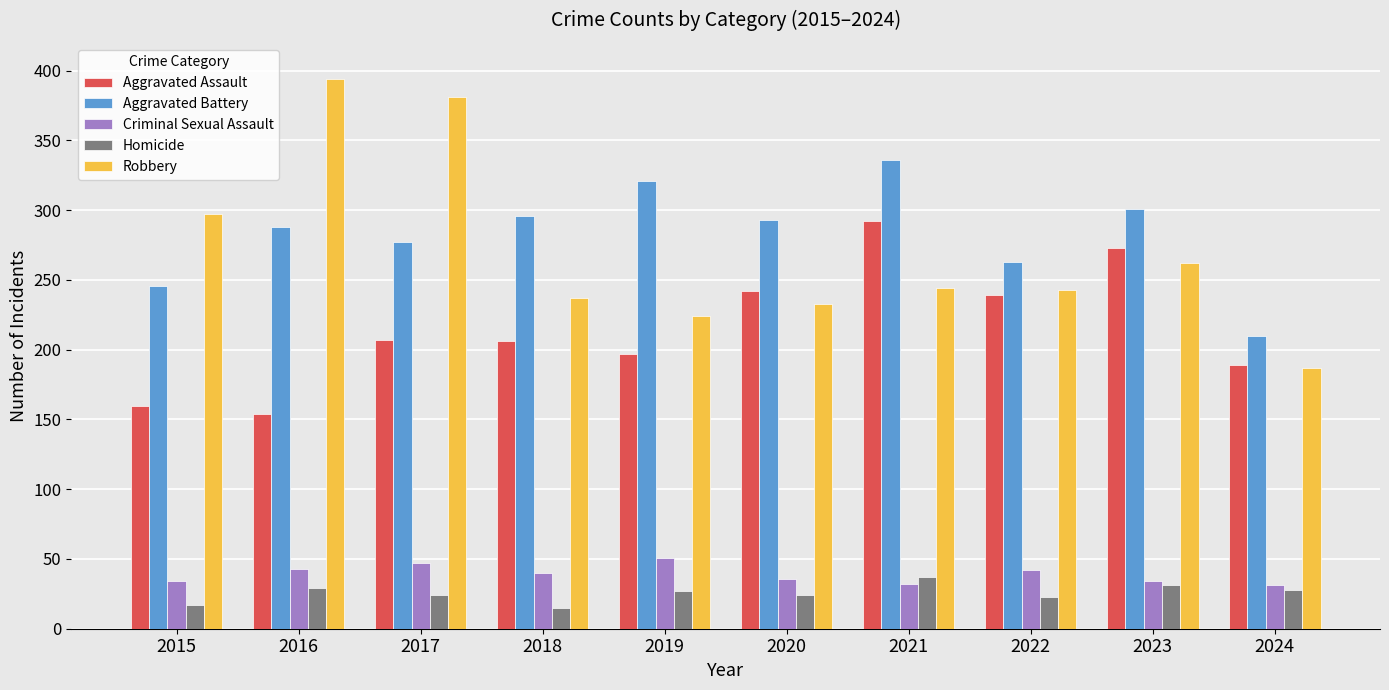

What is the difference between the second highest and minimum values in the Criminal Sexual Assault series?

16